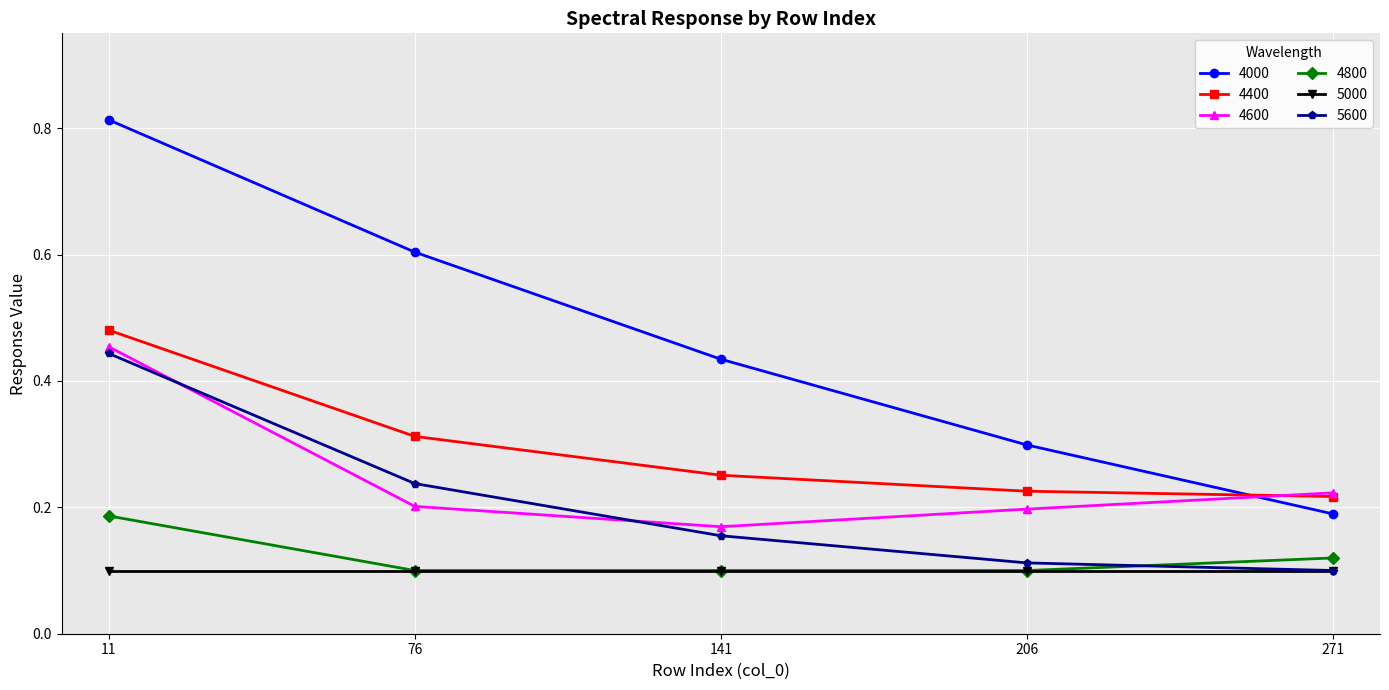

At how many categories does at least one series exceed 0?

5